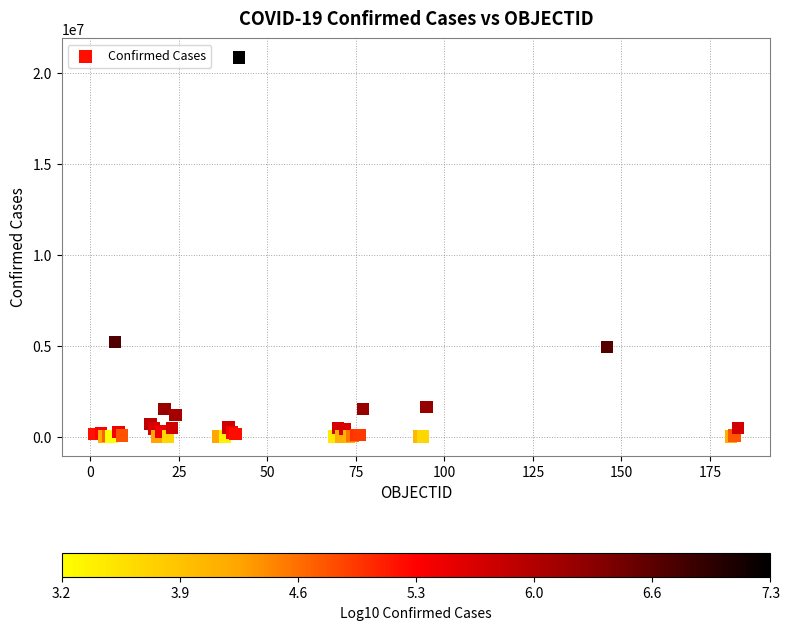

What Y value in the scatter plot is closest to 10428905?

5199919